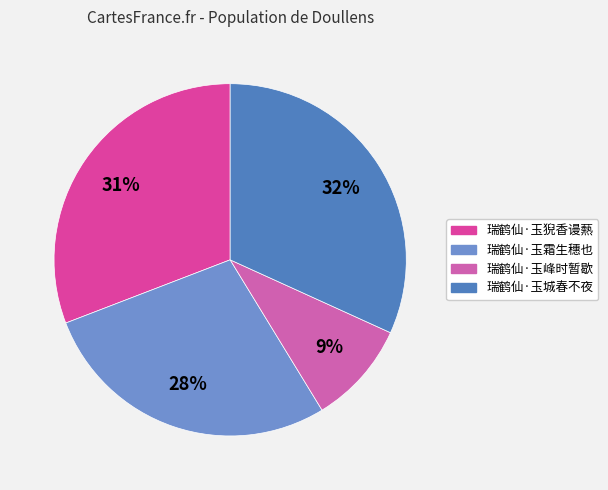

To the nearest percent, what portion does 瑞鹤仙·玉霜生穗也 represent?

28%